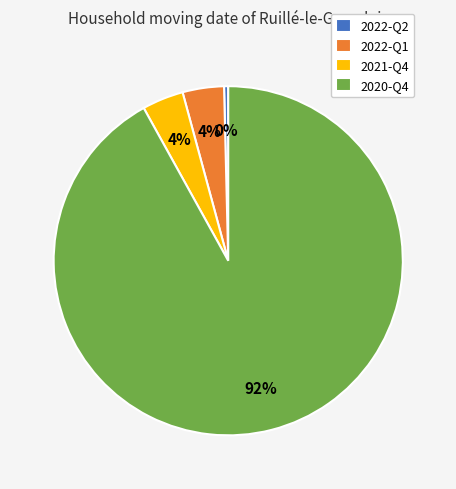

The 2020-Q4 slice represents 92% of the pie. True or false?

True